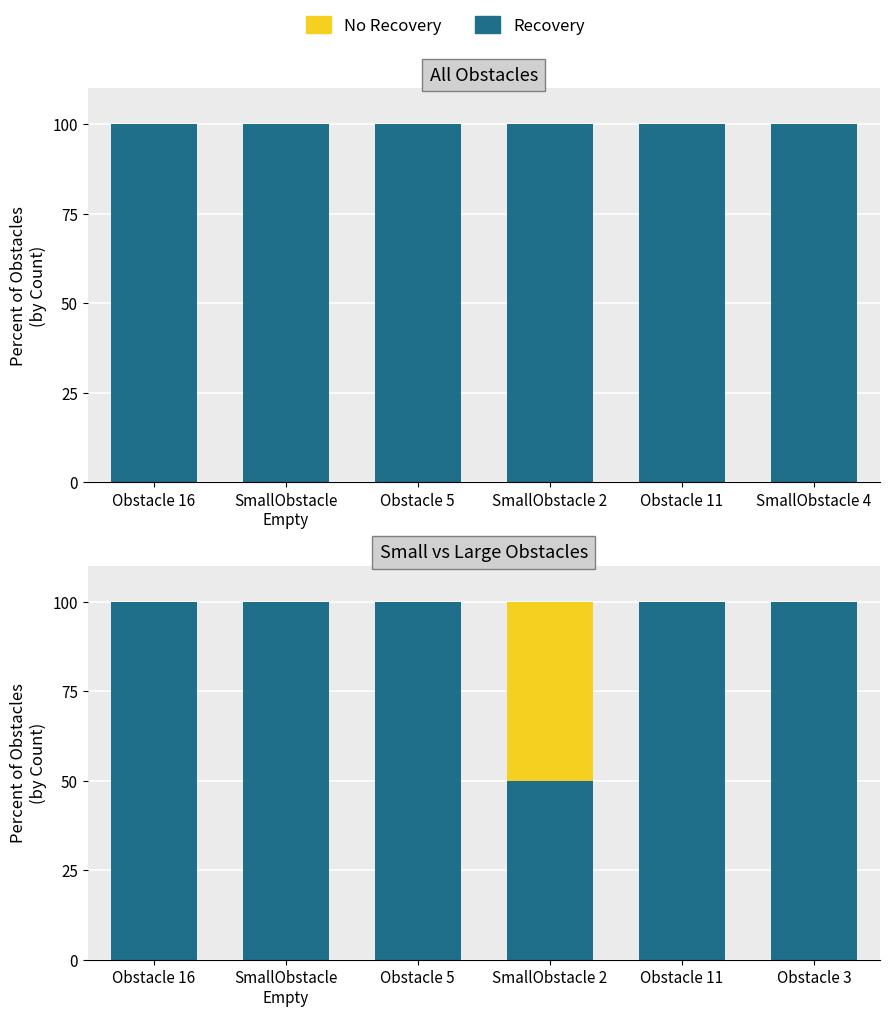

List the labels in order of No Recovery value, largest first.

SmallObstacle 2, Obstacle 16, SmallObstacle Empty, Obstacle 5, Obstacle 11, Obstacle 3